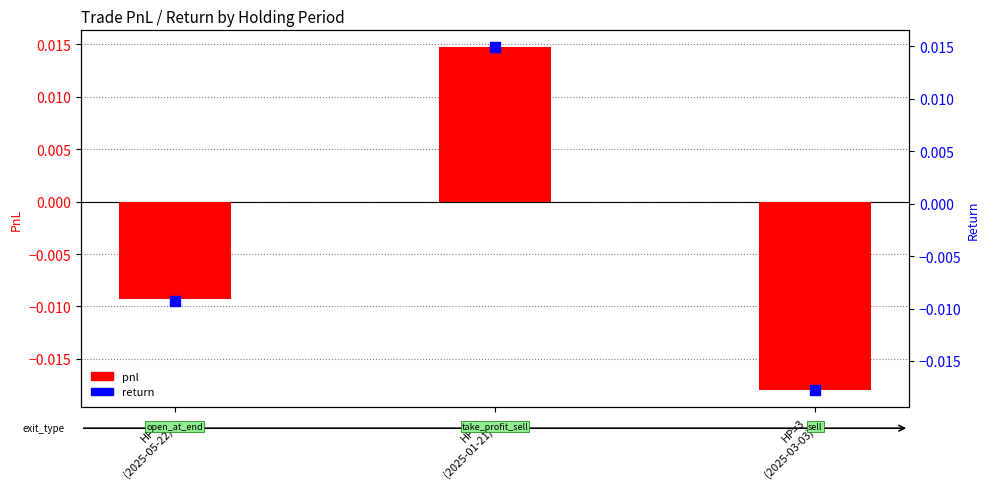

Which series contains the lowest Y value?

pnl